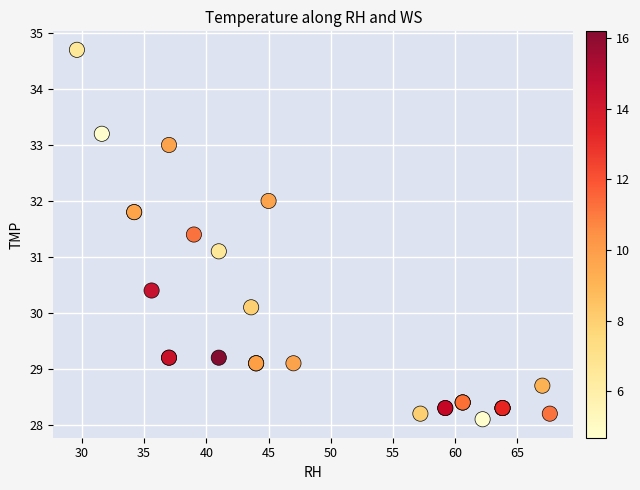

What Y value in the scatter plot is closest to 31?

31.1